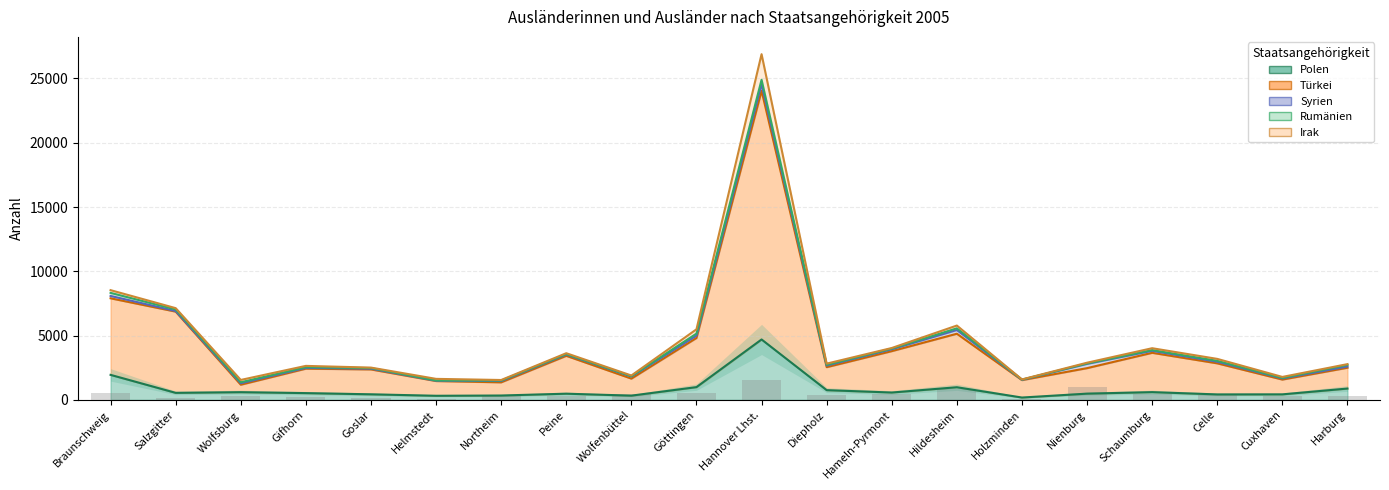

At which label is Syrien closest to 813?

Hildesheim